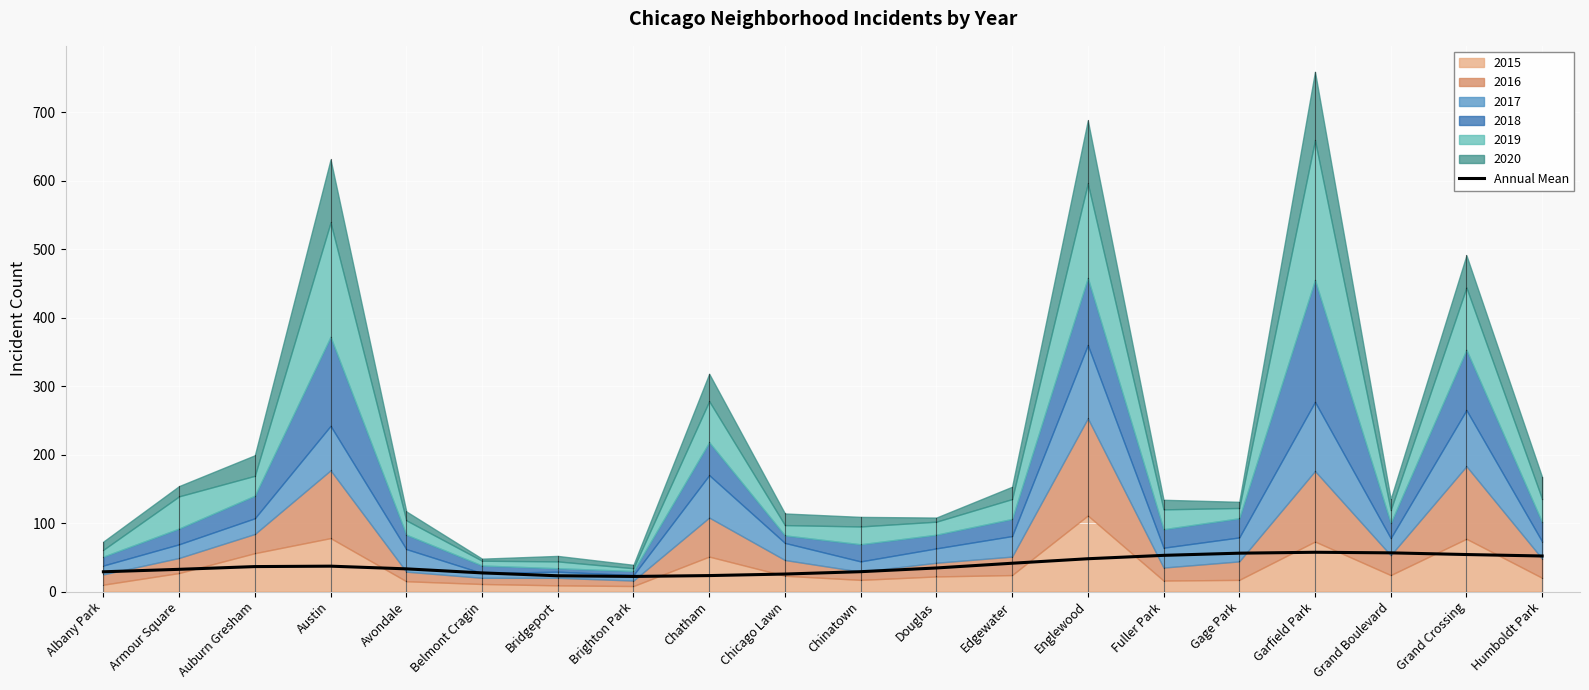

How many categories are shown in the chart?

20